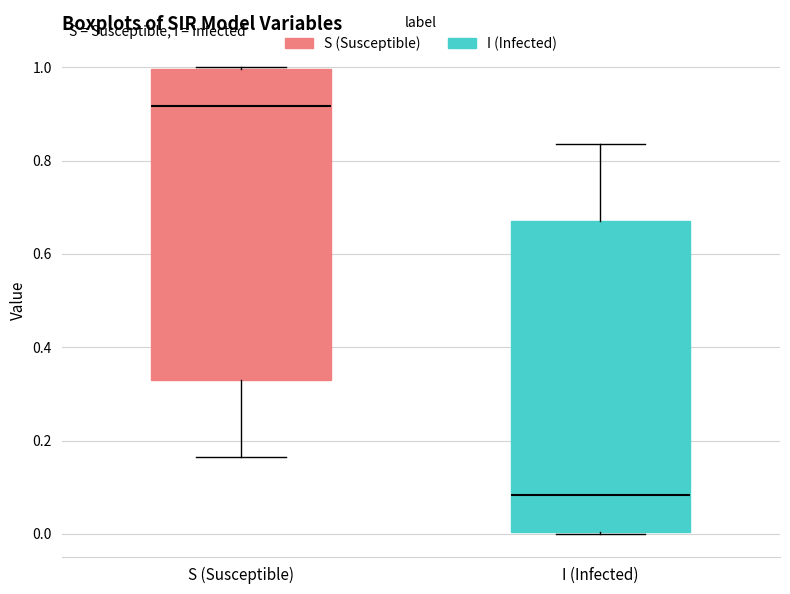

Which box has the lowest median line?

I (Infected)